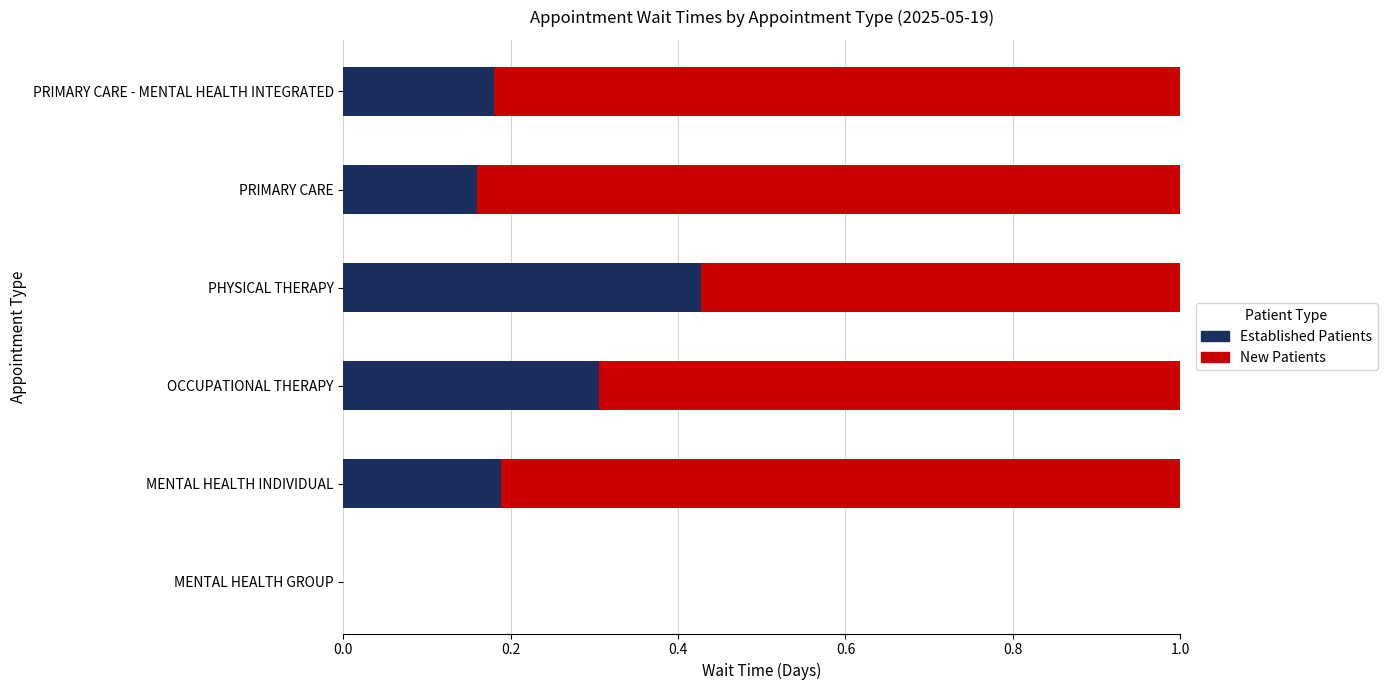

What is the total value across all series at PRIMARY CARE?

1.0